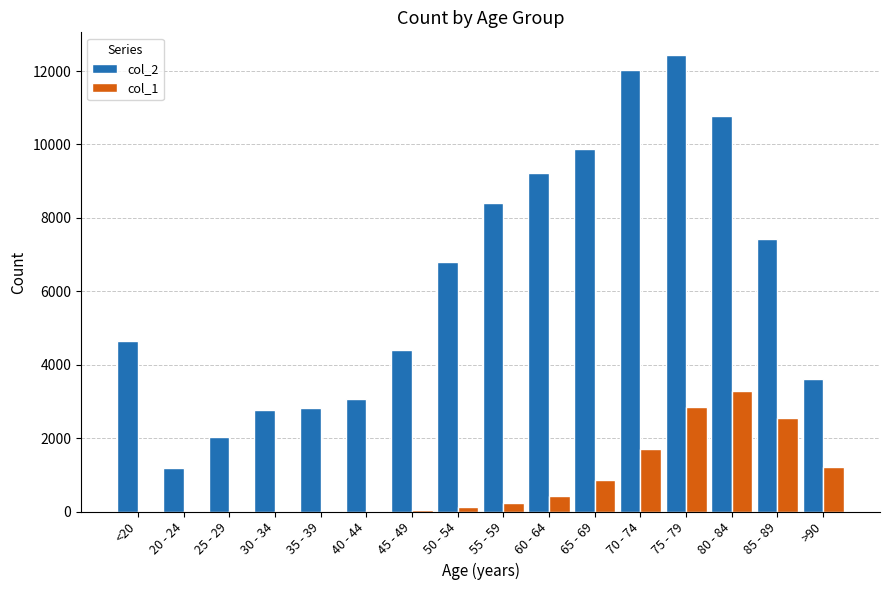

Which category has the highest value in the col_2 series?

75 - 79